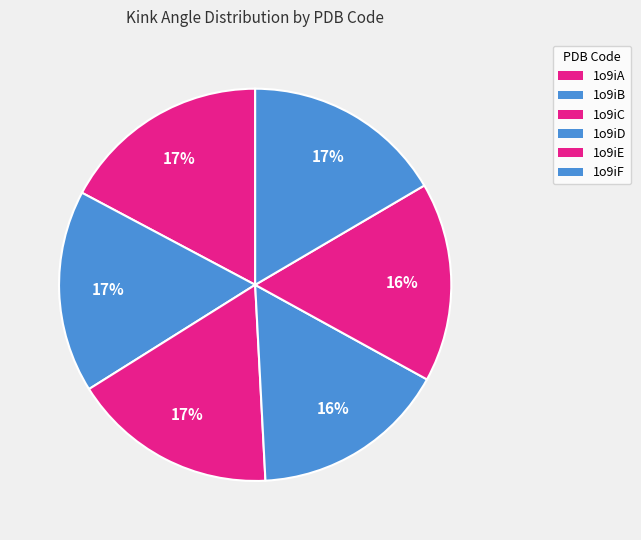

Between 1o9iC and 1o9iD, which is larger?

1o9iC